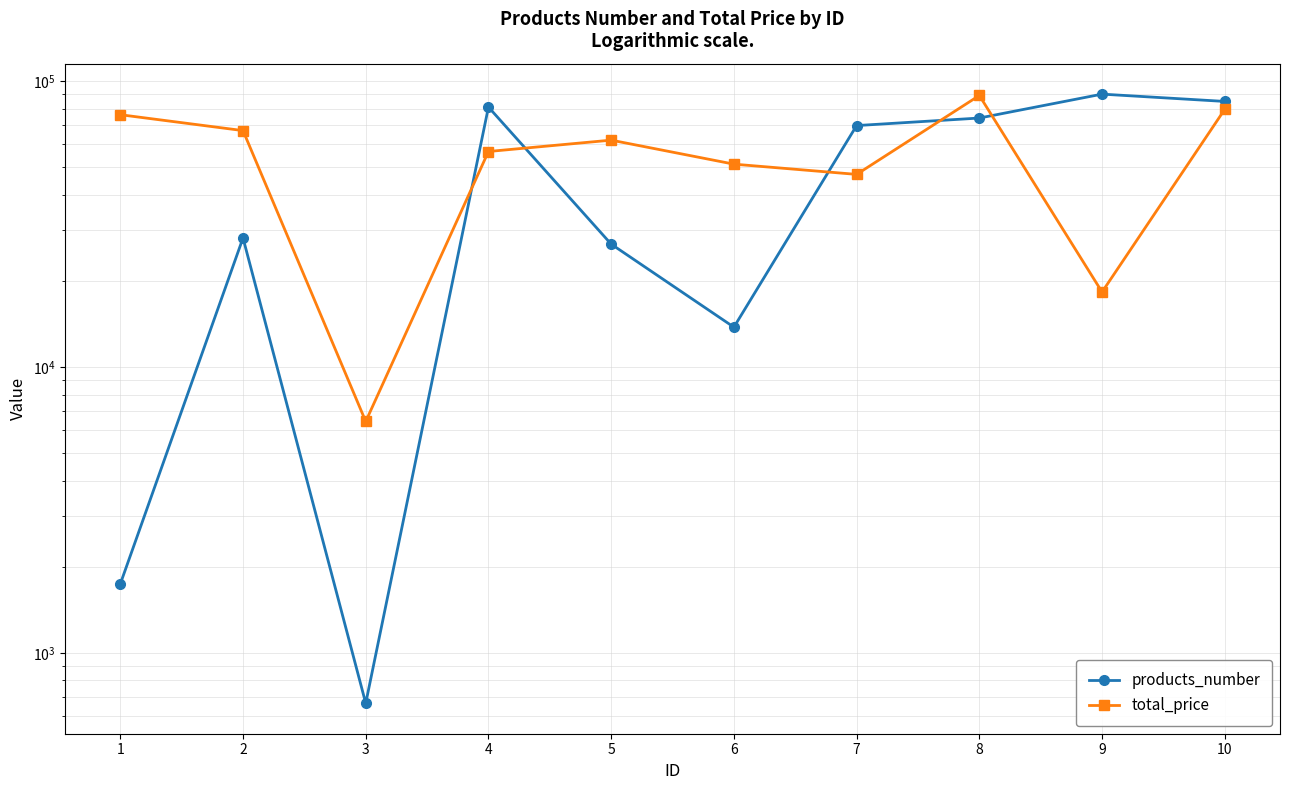

What is the difference between the second highest and minimum values in the total_price series?

73068